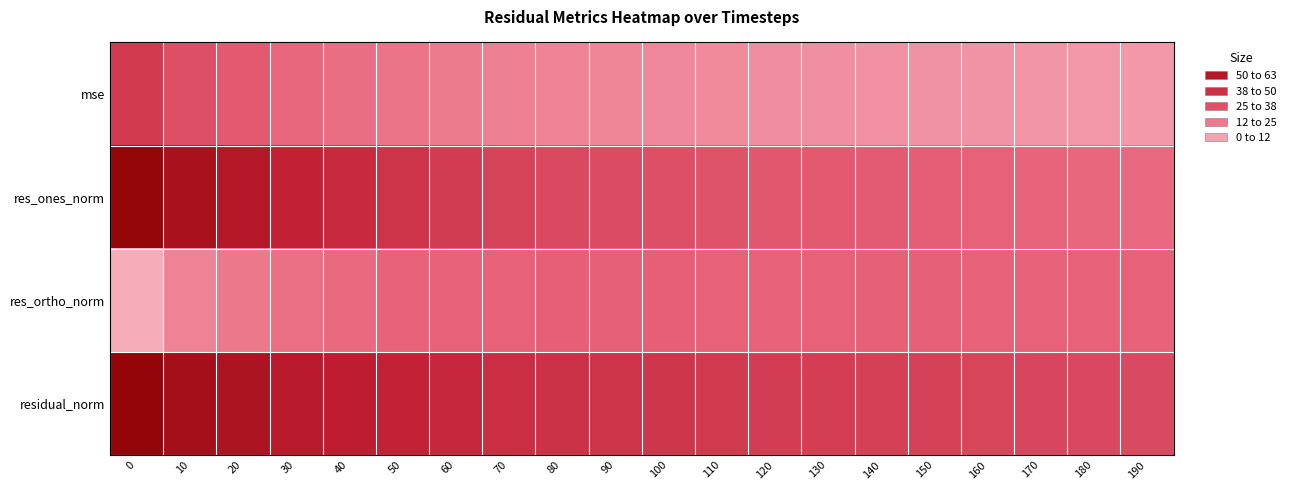

Which has a higher value, 150 or 160?

150